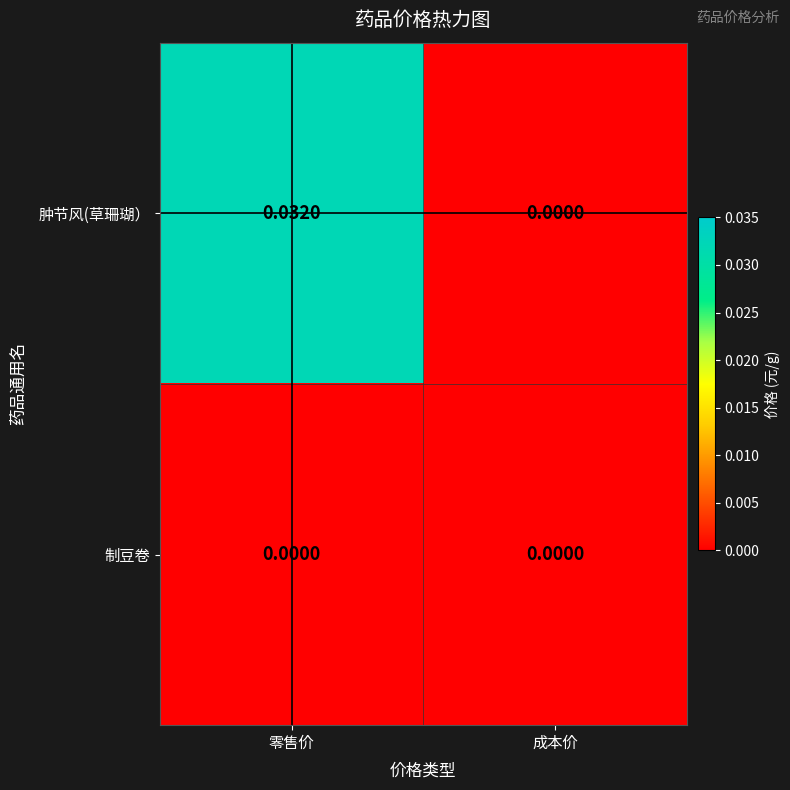

At 零售价, list the series in order from smallest to largest.

制豆卷, 肿节风(草珊瑚）